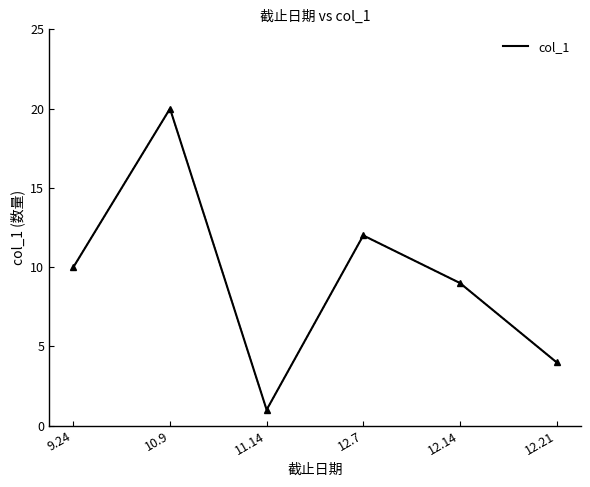

What is the change in value from 11.14 to 12.7?

+11